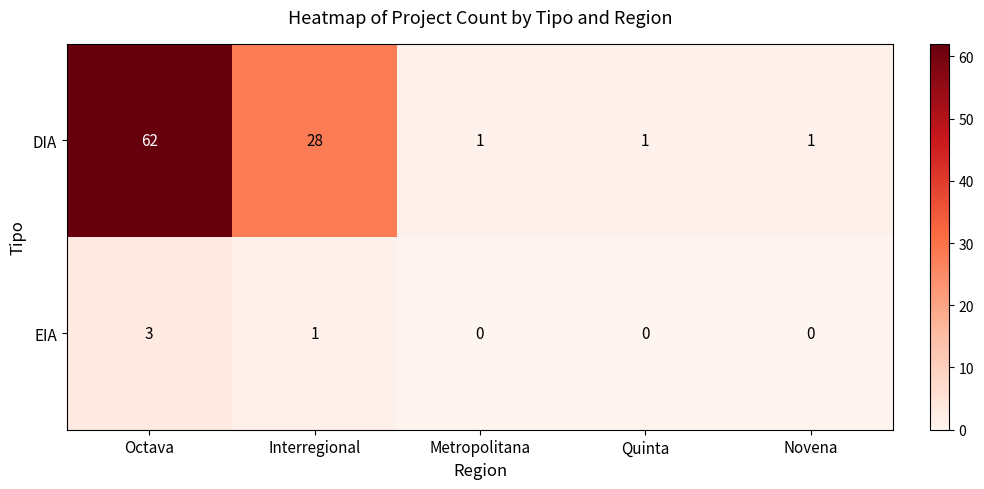

What is the difference between the maximum and minimum values in the EIA series?

3